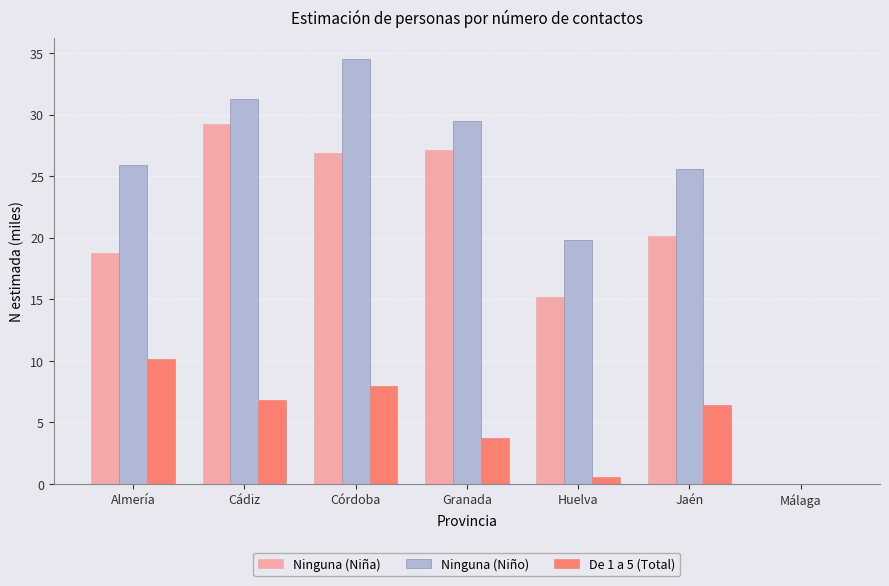

What value does the De 1 a 5 (Total) series have at Huelva?

0.6